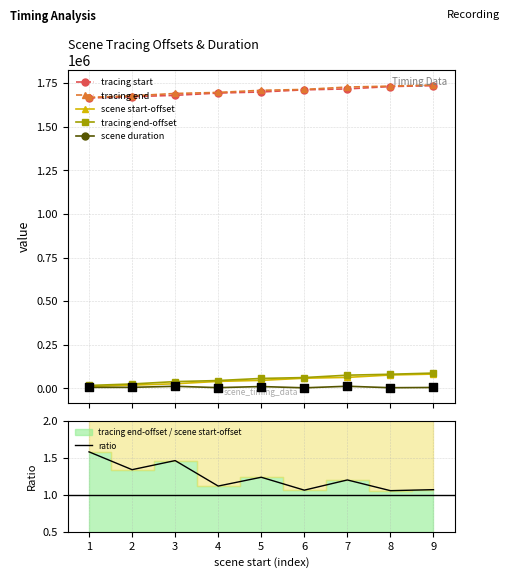

Which series has the widest spread of Y values?

scene start-offset